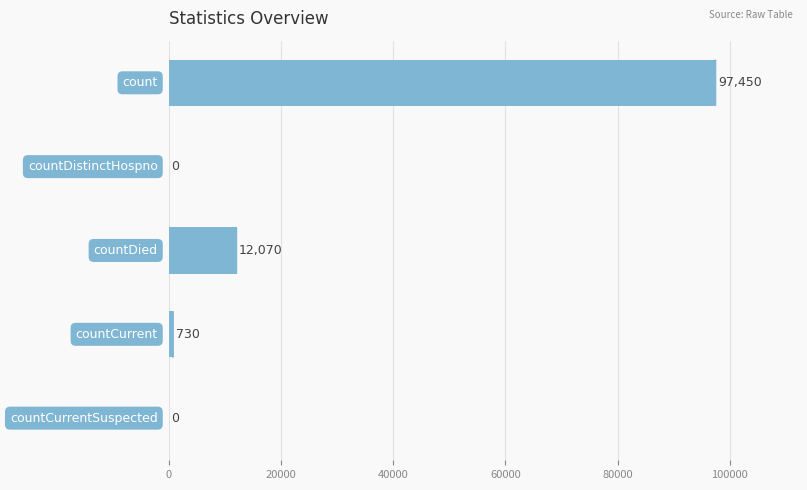

Are the bars horizontal?

Yes